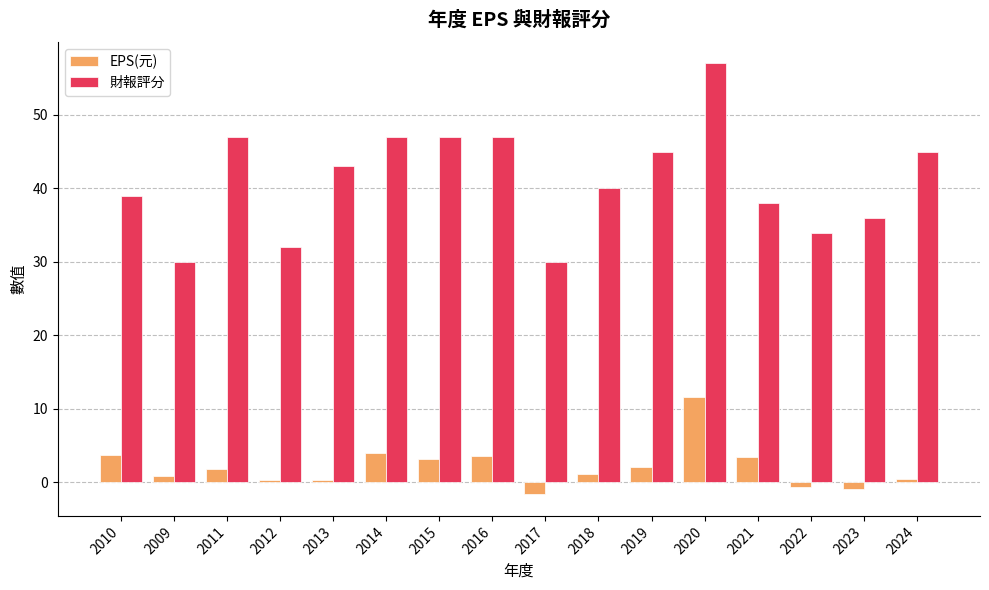

Which series has the largest range (max minus min)?

財報評分